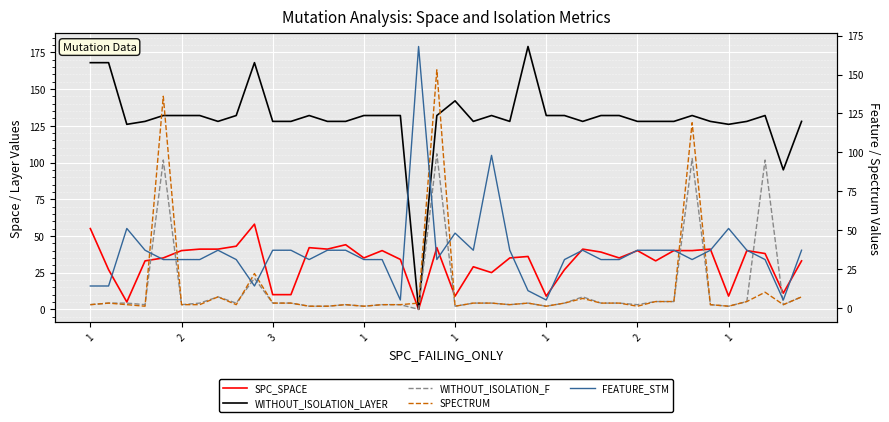

Which series changed the most between 27 and 35?

SPC_SPACE